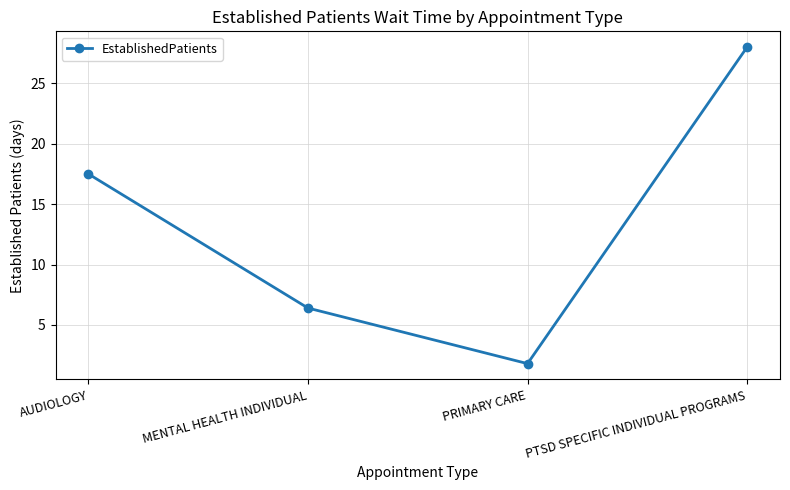

Where is the data nearest to the value 14?

AUDIOLOGY